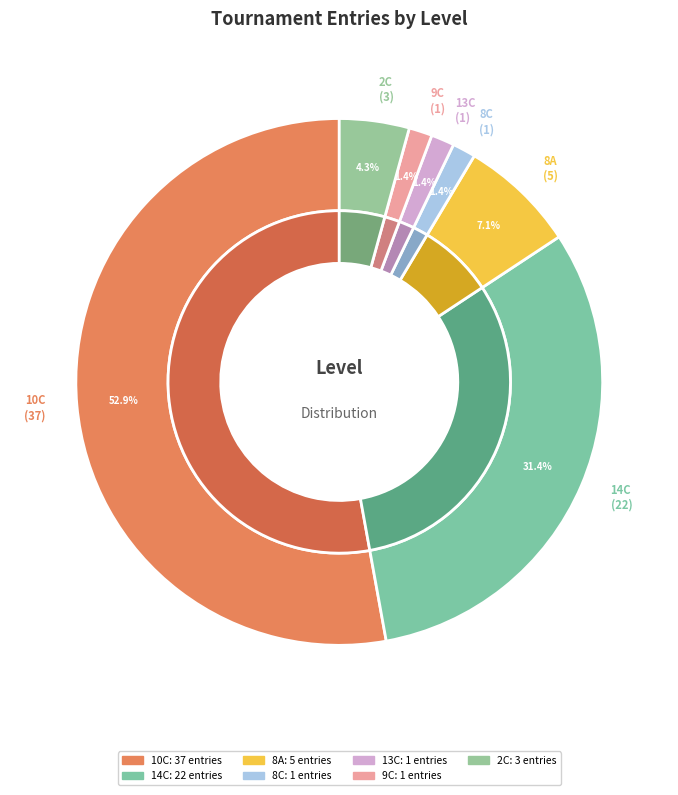

True or false: 13C accounts for 10% of the total.

False